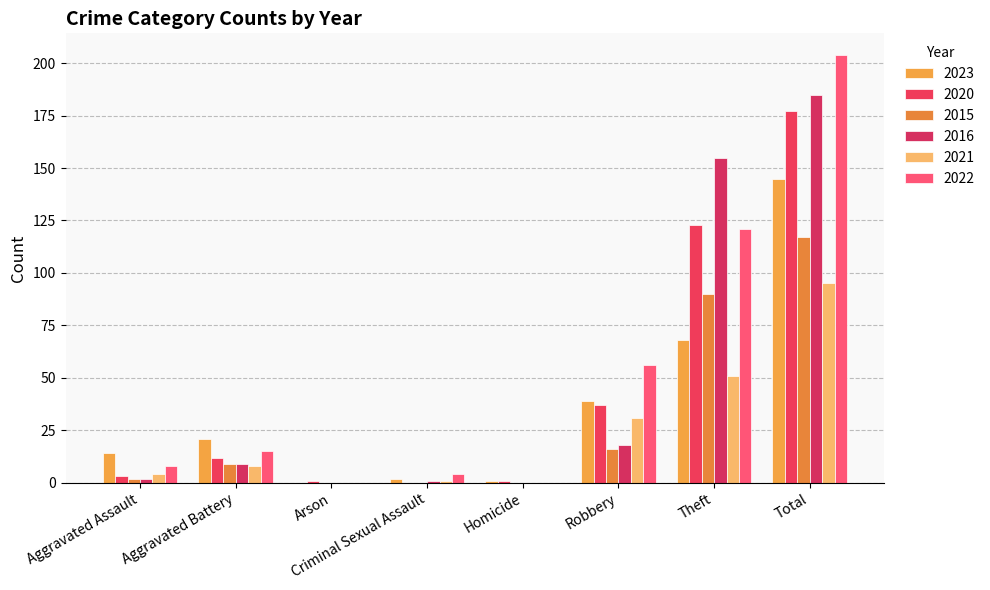

At which category is the sum across all series the highest?

Total